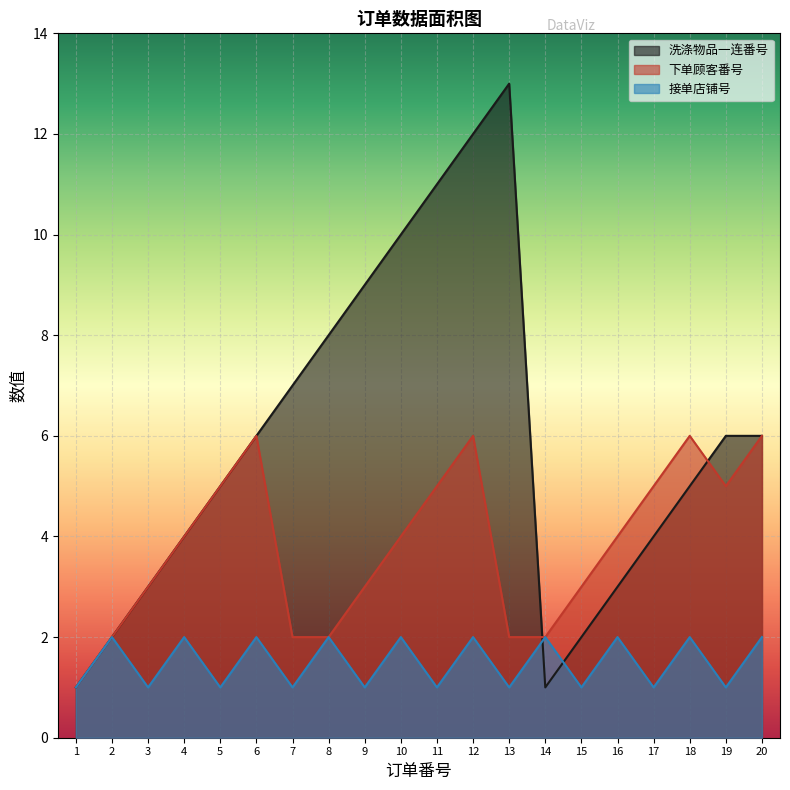

Does the chart display data point markers on the line(s)?

No